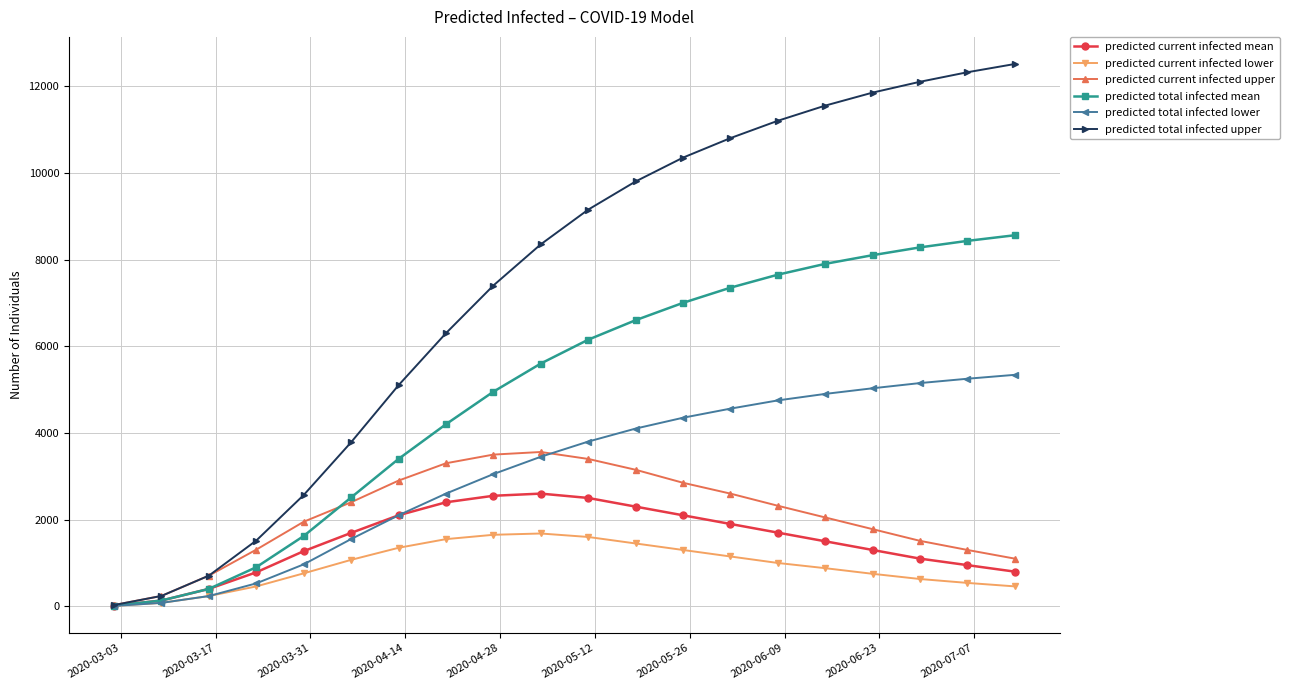

Does the chart have visible grid lines?

Yes